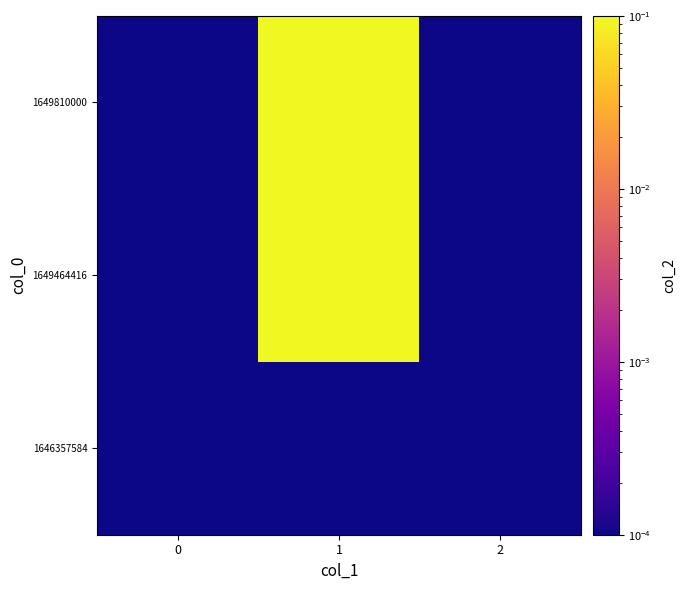

At which category is the sum across all series the highest?

1